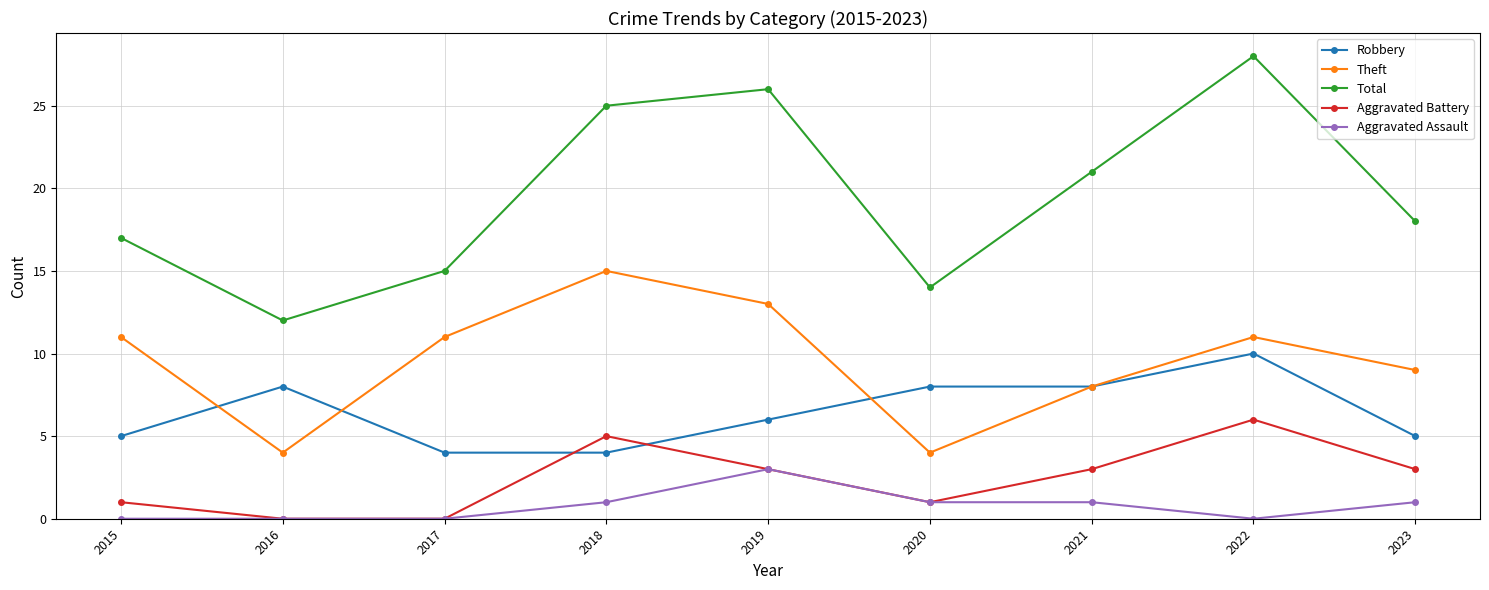

How many interior local peaks does the Total series have?

2